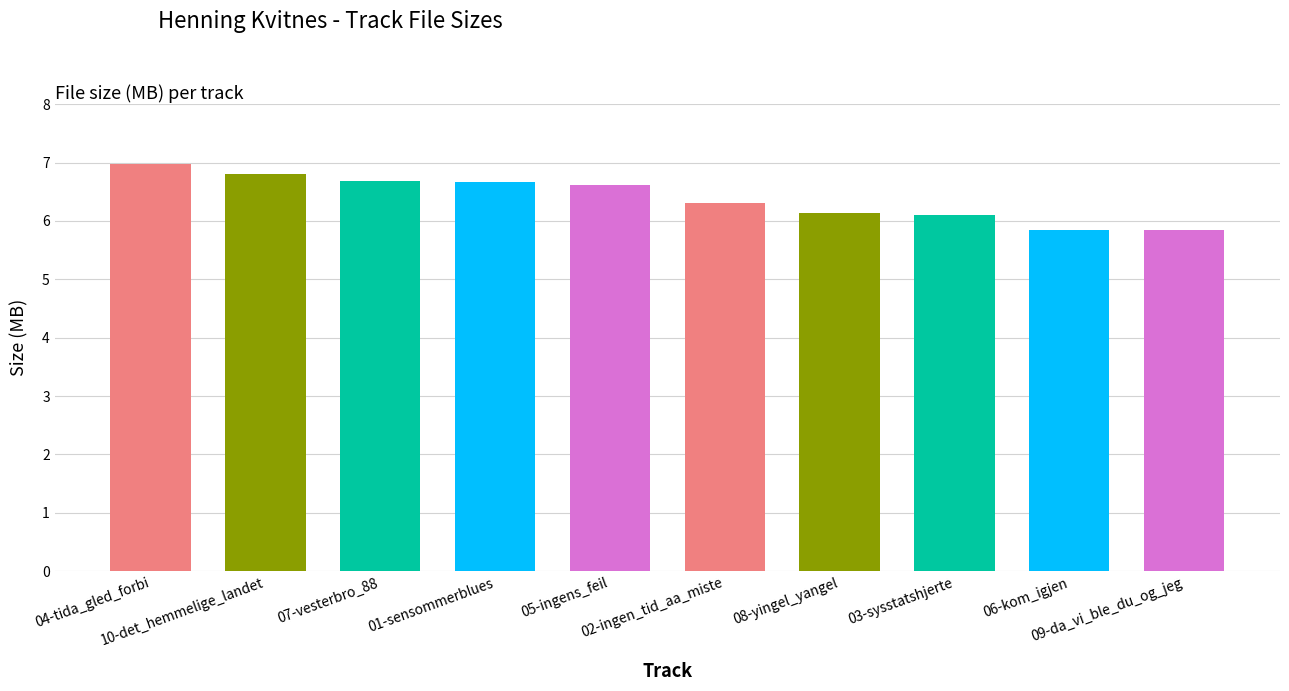

Which has a higher value, 09-da_vi_ble_du_og_jeg or 07-vesterbro_88?

07-vesterbro_88